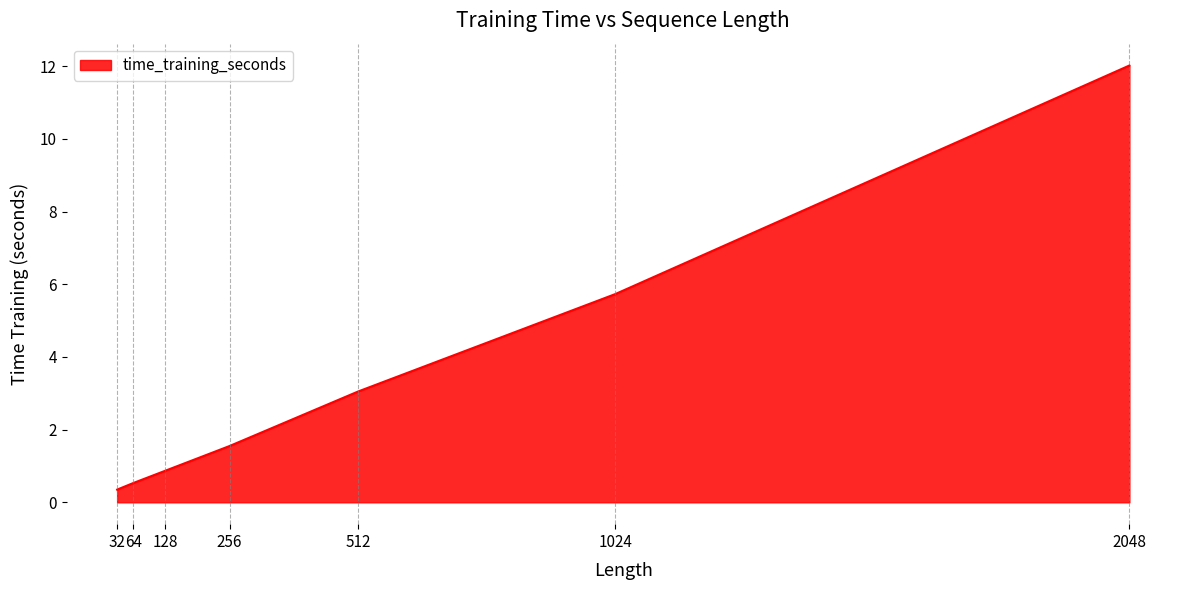

True or false: the data has more than 1 interior local peaks.

False